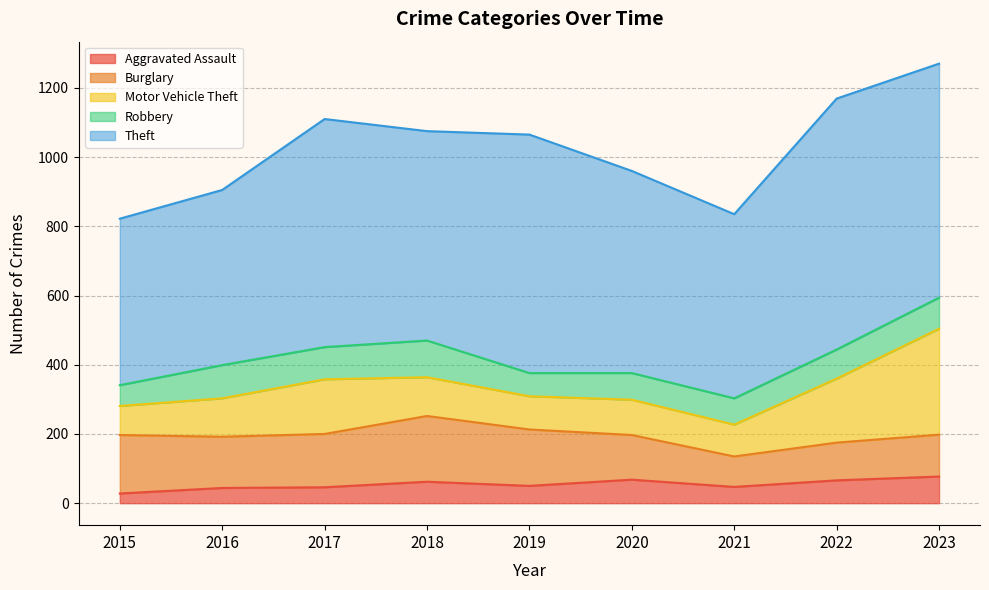

What is the spread (max minus min) of values at 2015?

453